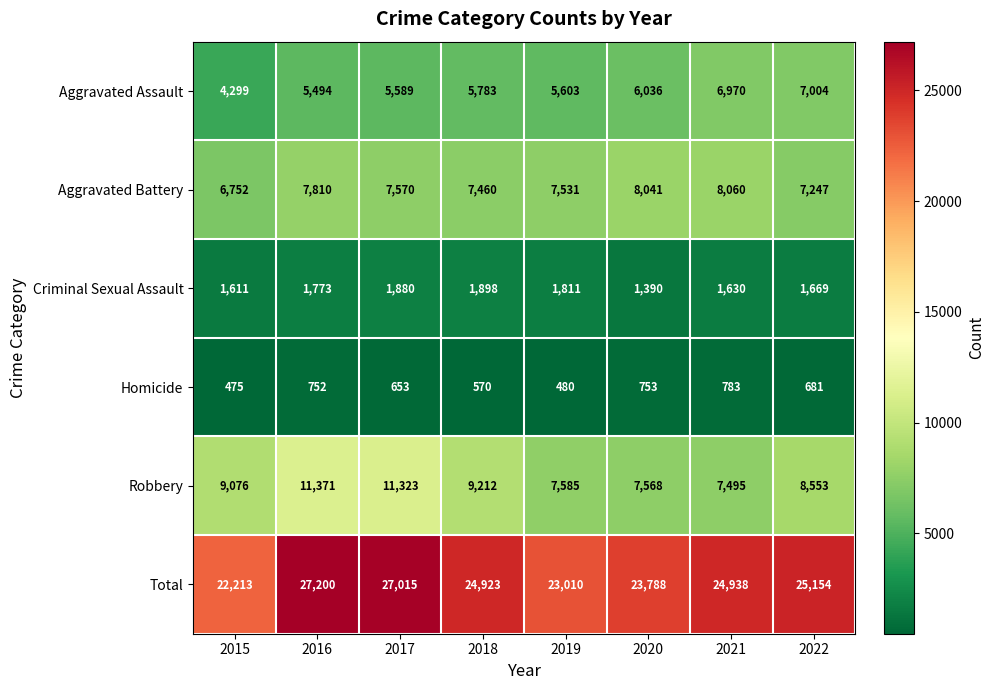

At how many categories does at least one series exceed 26659?

2